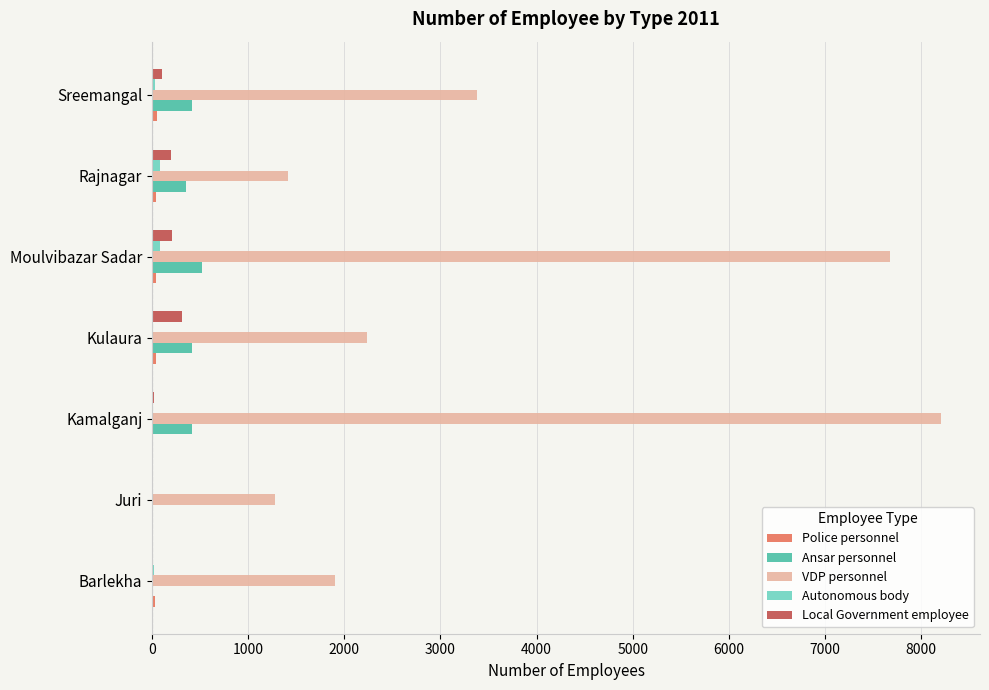

Count the number of categories in the chart.

7